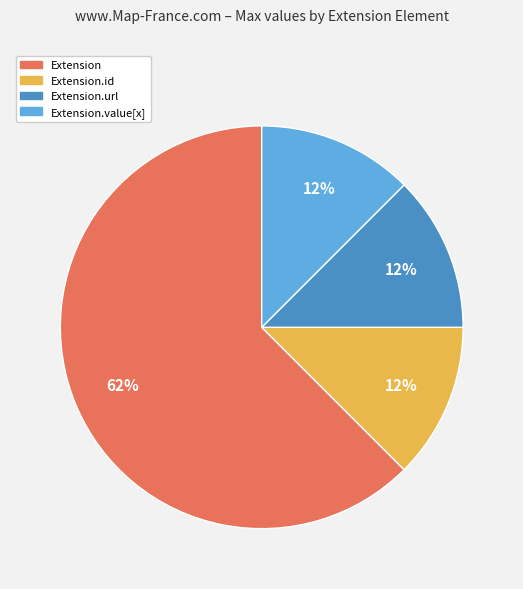

Which category has the biggest portion of the pie?

Extension